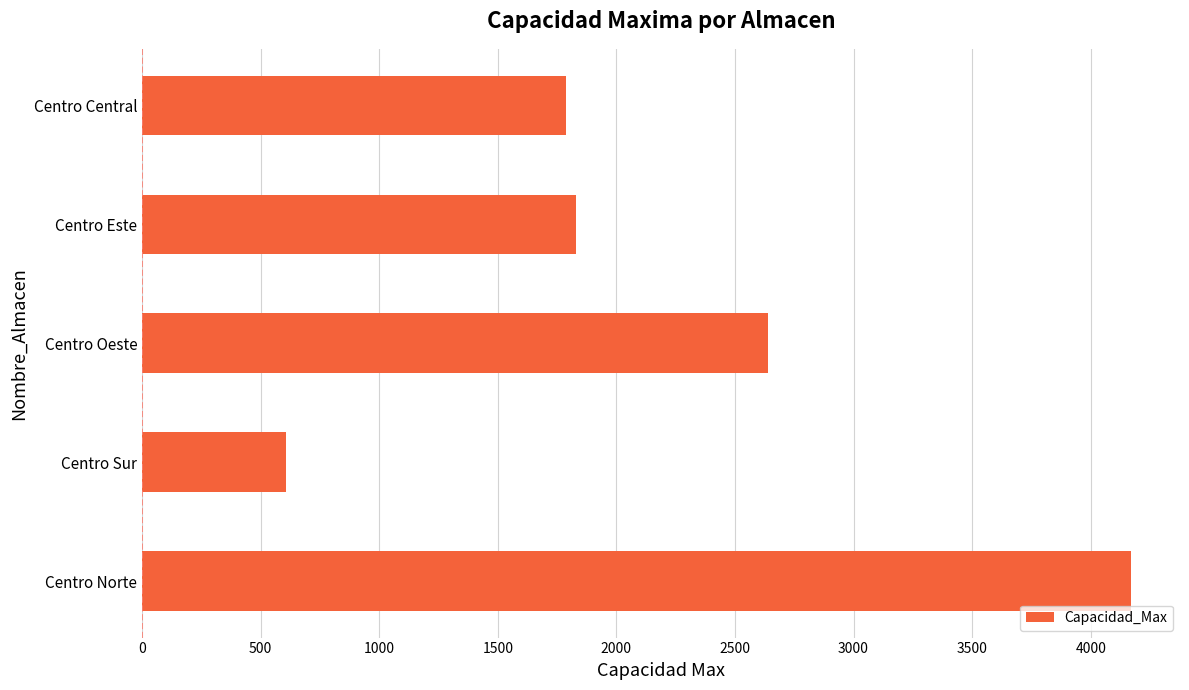

How many distinct data groups are displayed?

1